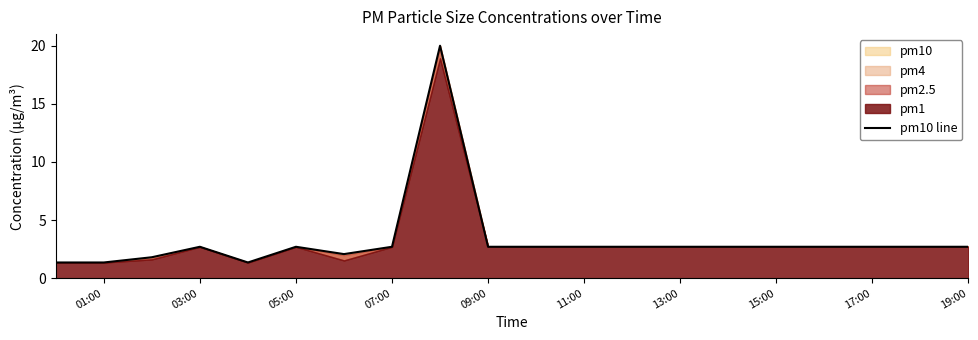

Does the chart display data point markers on the line(s)?

No